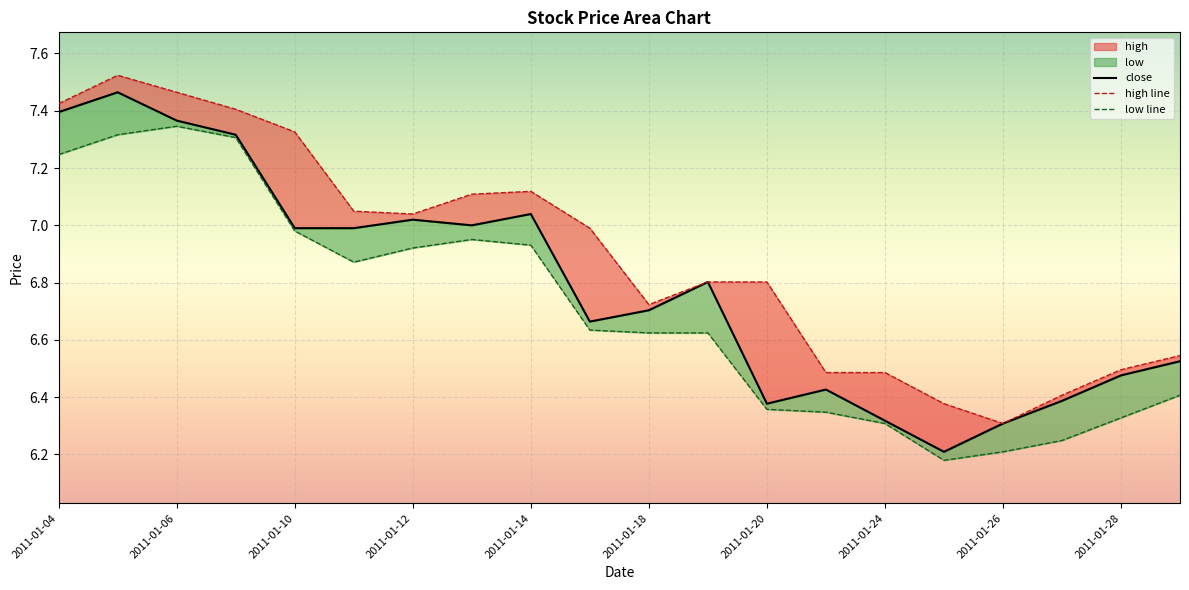

True or false: low and high intersect in this chart.

False